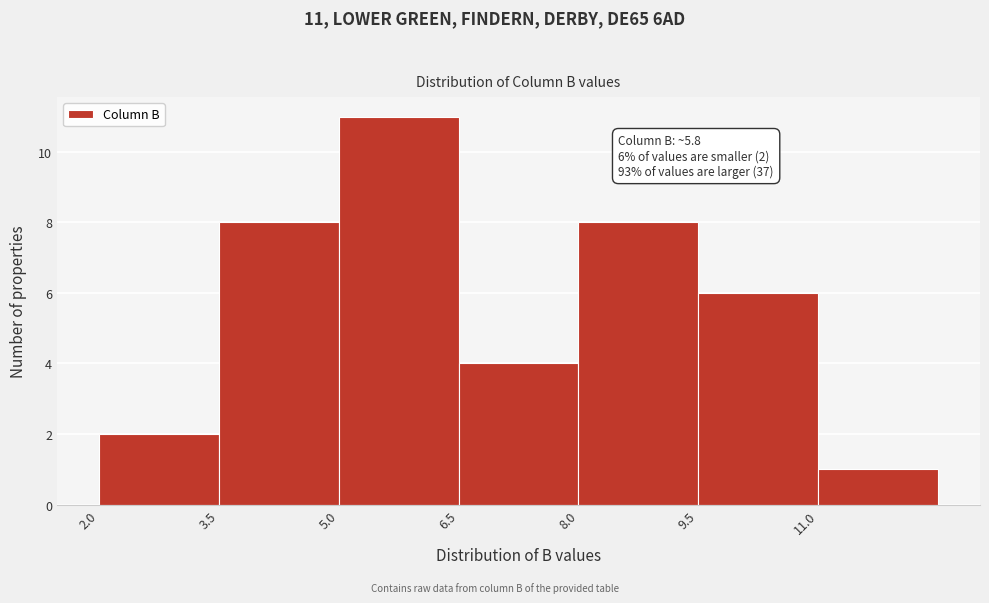

Over which range of the x-axis is the bar tallest?

5.0 to 6.5